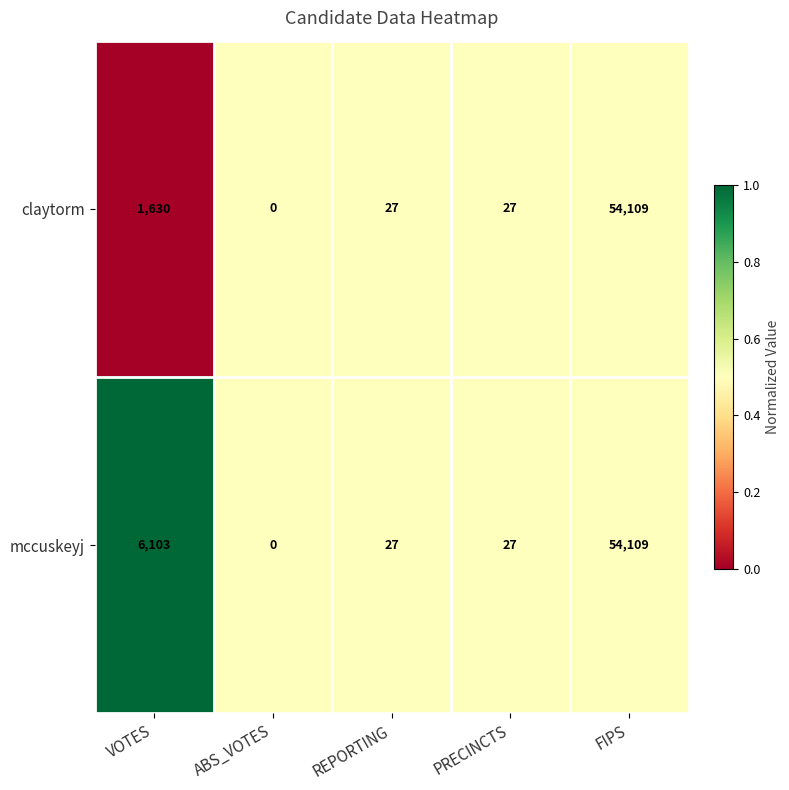

At which category is the sum across all series the highest?

FIPS